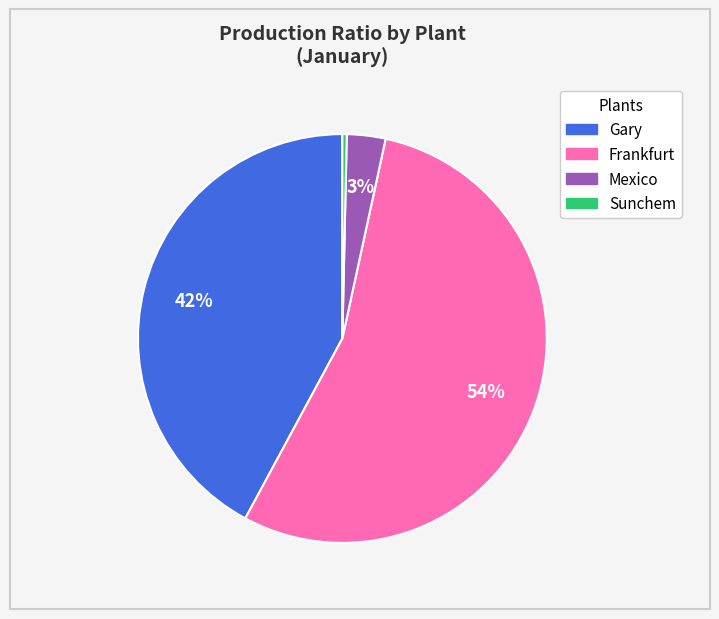

To the nearest percent, what is the average slice percentage?

25%